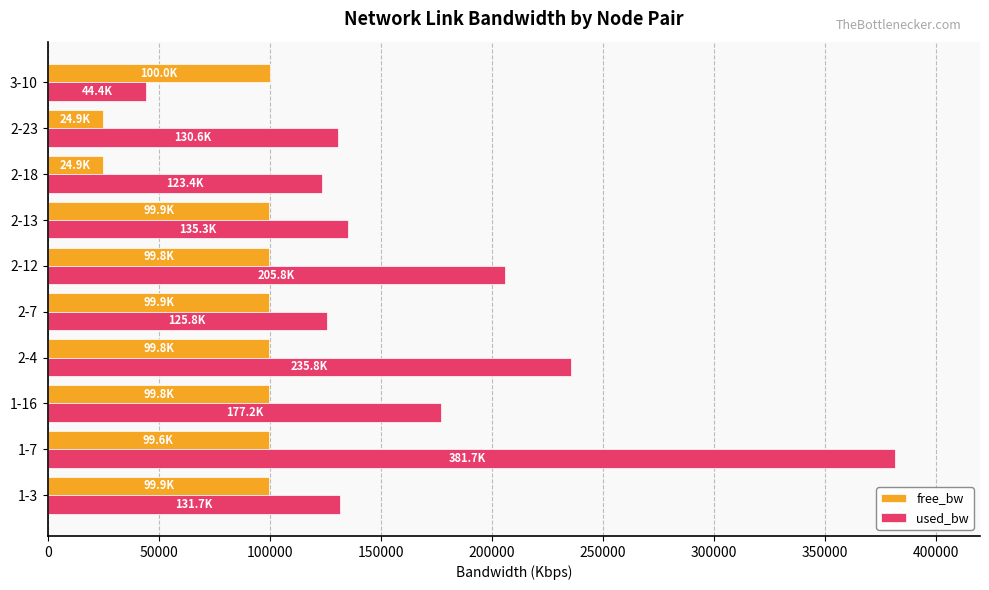

Is the value of free_bw at 3-10 greater than the value of used_bw at 1-7?

No